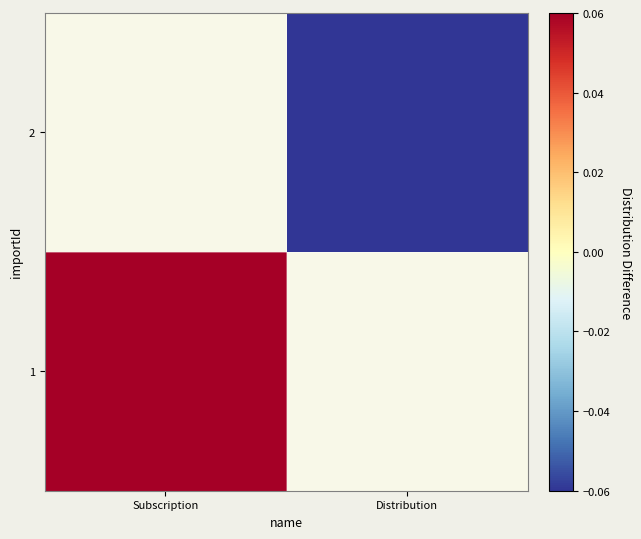

Count the number of data series in this chart.

2